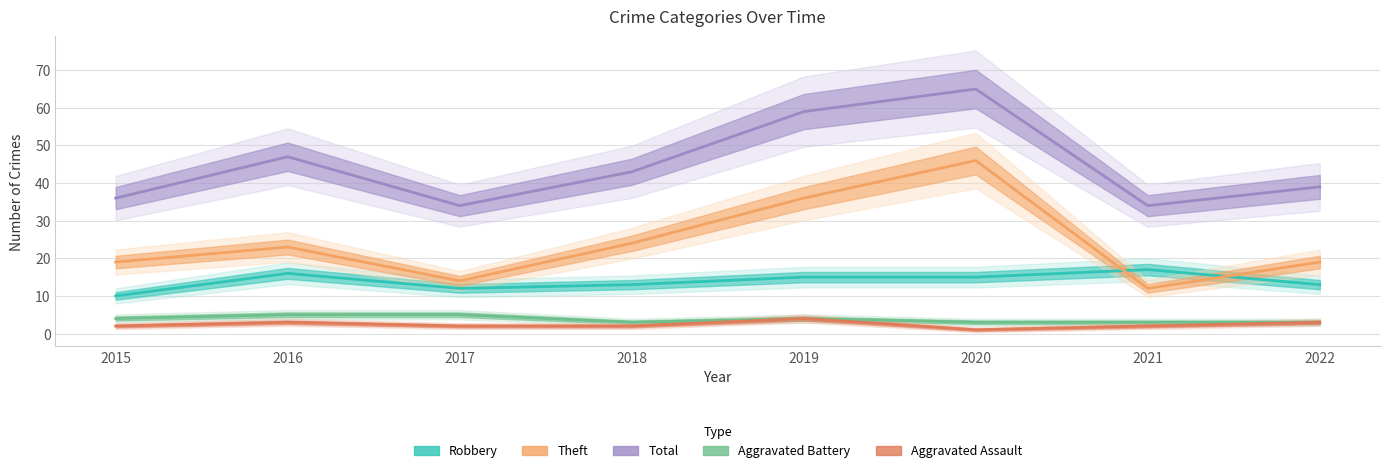

True or false: Aggravated Assault and Aggravated Battery cross at least once.

False